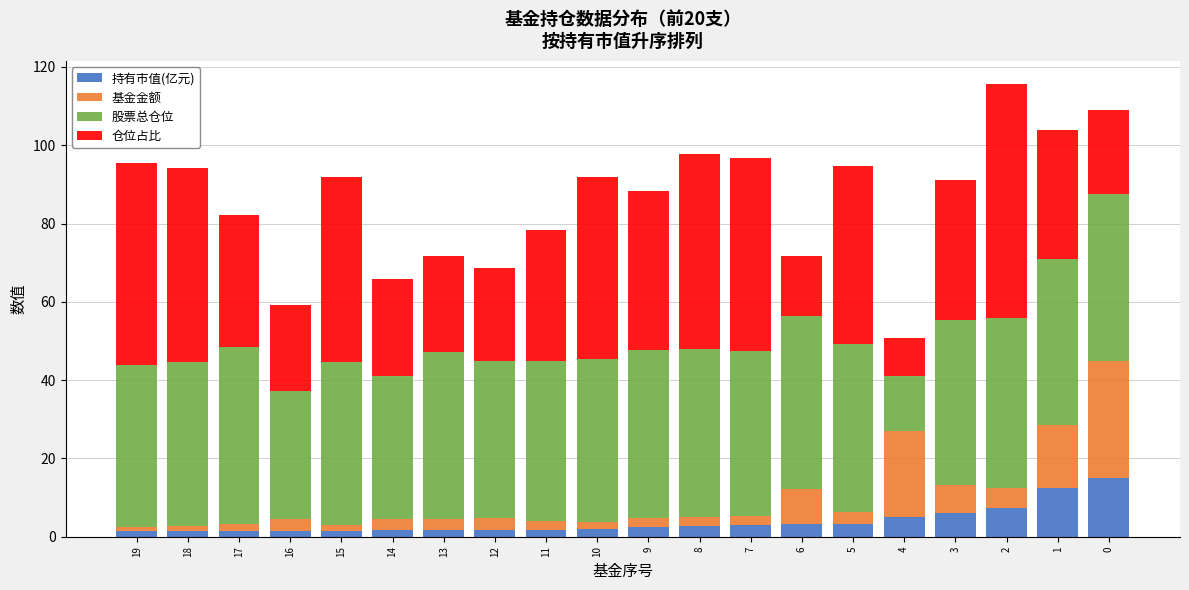

How many bars are there in total?

20